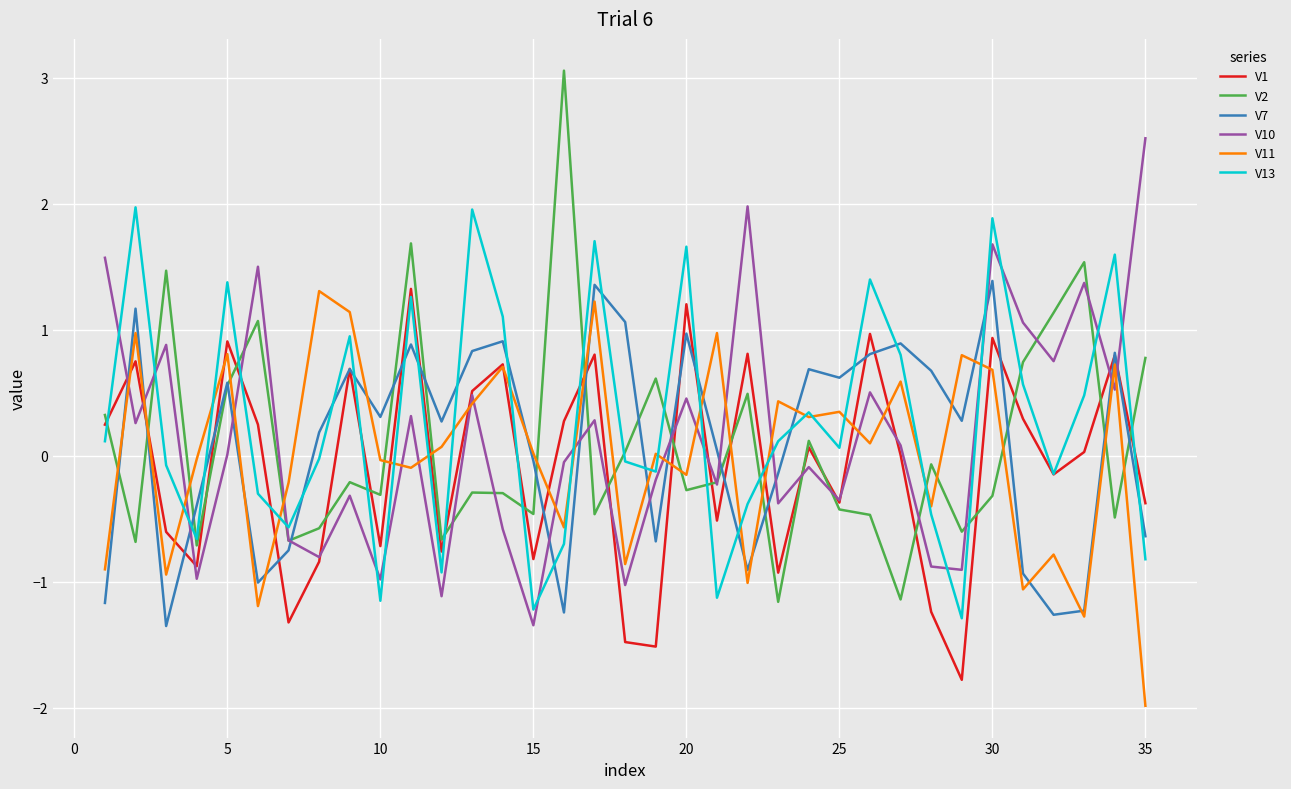

Which series has the widest spread of values?

V2